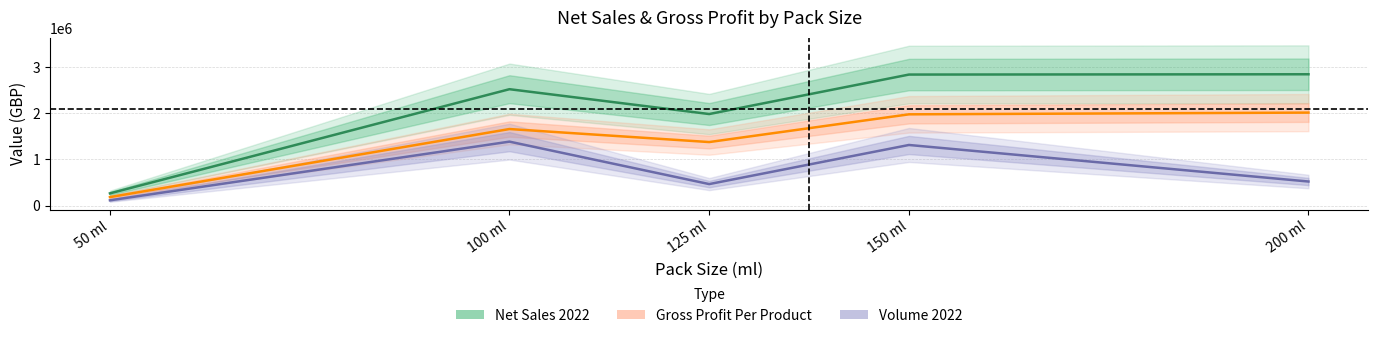

True or false: Net Sales 2022 and Gross Profit Per Product cross at least once.

False